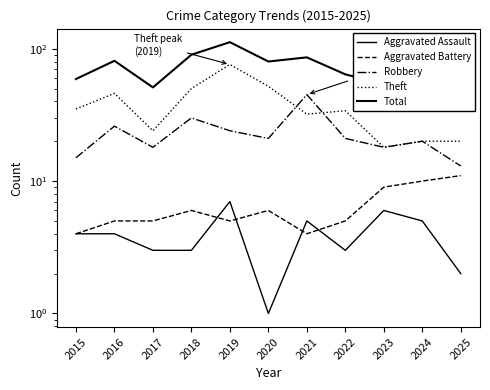

Reading left to right, extract all data points from this chart.

Aggravated Assault: 2015=4	2016=4	2017=3	2018=3	2019=7	2020=1	2021=5	2022=3	2023=6	2024=5	2025=2
Aggravated Battery: 2015=4	2016=5	2017=5	2018=6	2019=5	2020=6	2021=4	2022=5	2023=9	2024=10	2025=11
Robbery: 2015=15	2016=26	2017=18	2018=30	2019=24	2020=21	2021=45	2022=21	2023=18	2024=20	2025=13
Theft: 2015=35	2016=46	2017=24	2018=50	2019=76	2020=52	2021=32	2022=34	2023=18	2024=20	2025=20
Total: 2015=59	2016=81	2017=51	2018=90	2019=112	2020=80	2021=86	2022=64	2023=54	2024=57	2025=47